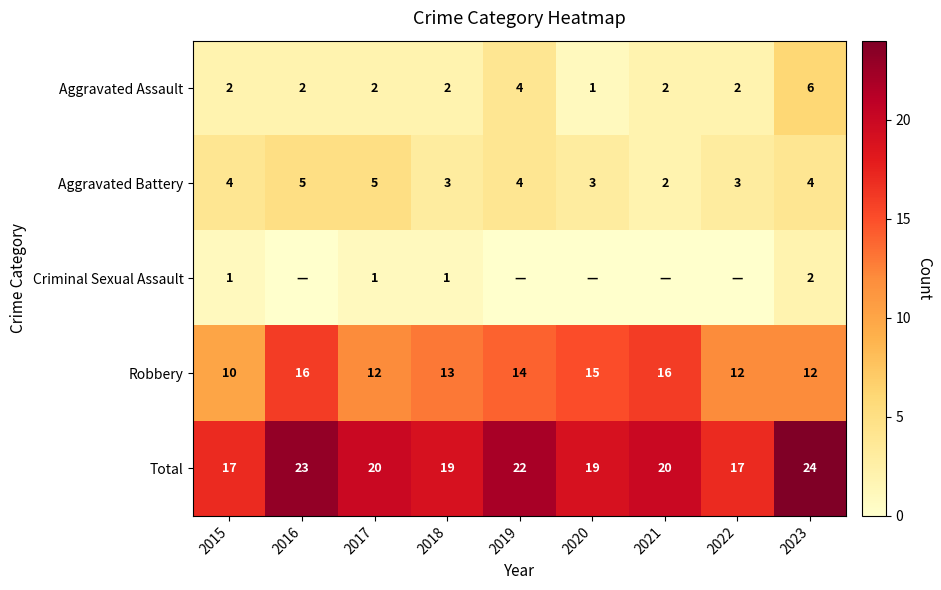

True or false: Aggravated Battery has a value of 7 at 2015.

False